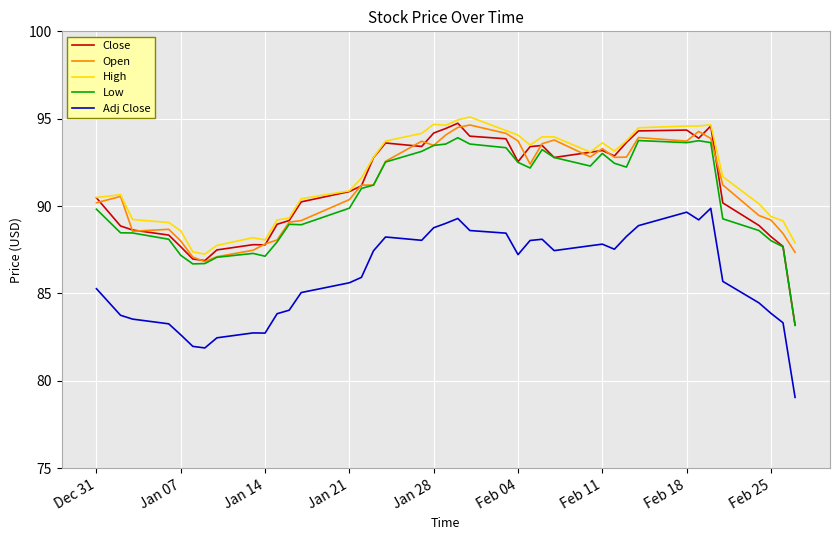

Which series has the largest range (max minus min)?

Close